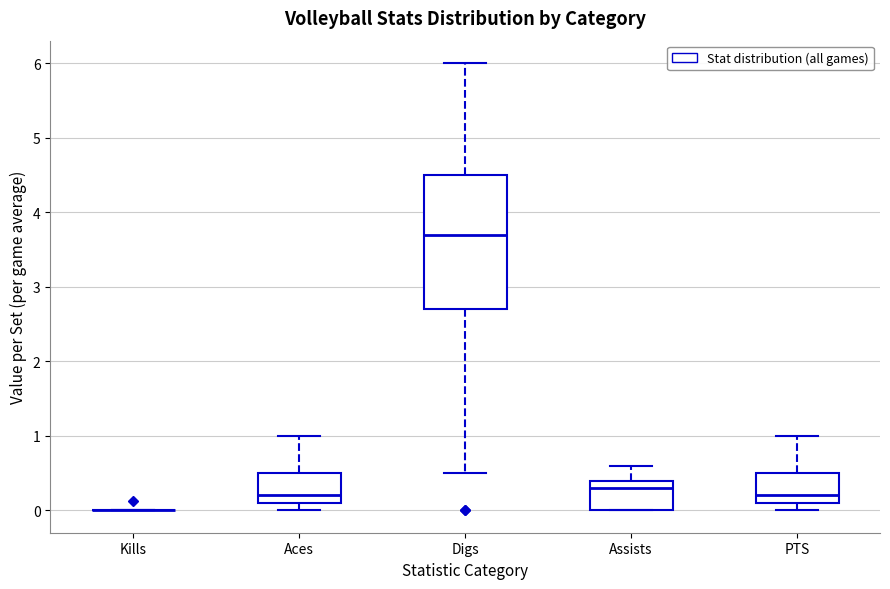

Where is the upper edge of the box for Digs on the y-axis? The values are not printed on the chart, so give them approximately, as read against the axis.

4.5